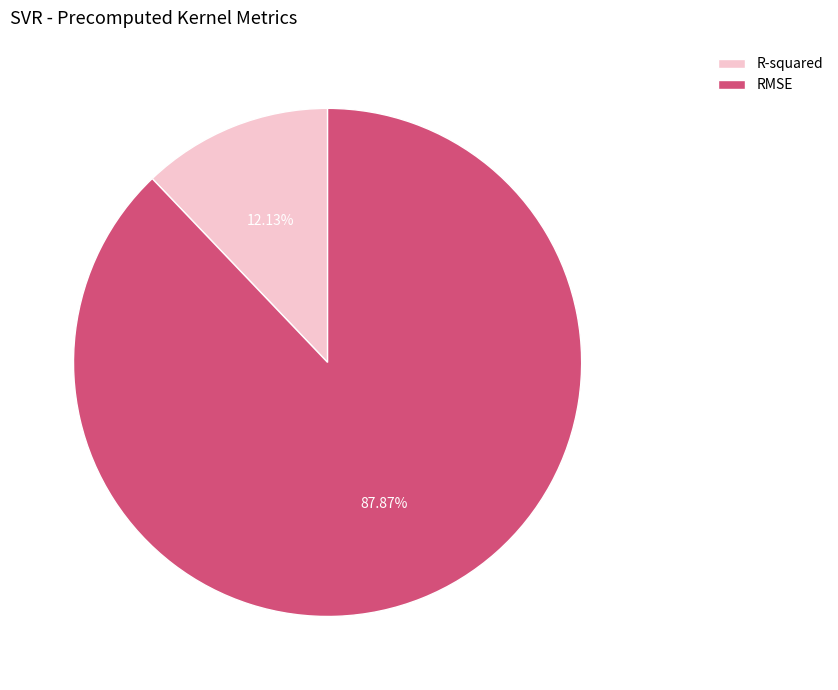

To the nearest percent, what percentage of the pie is R-squared?

12%